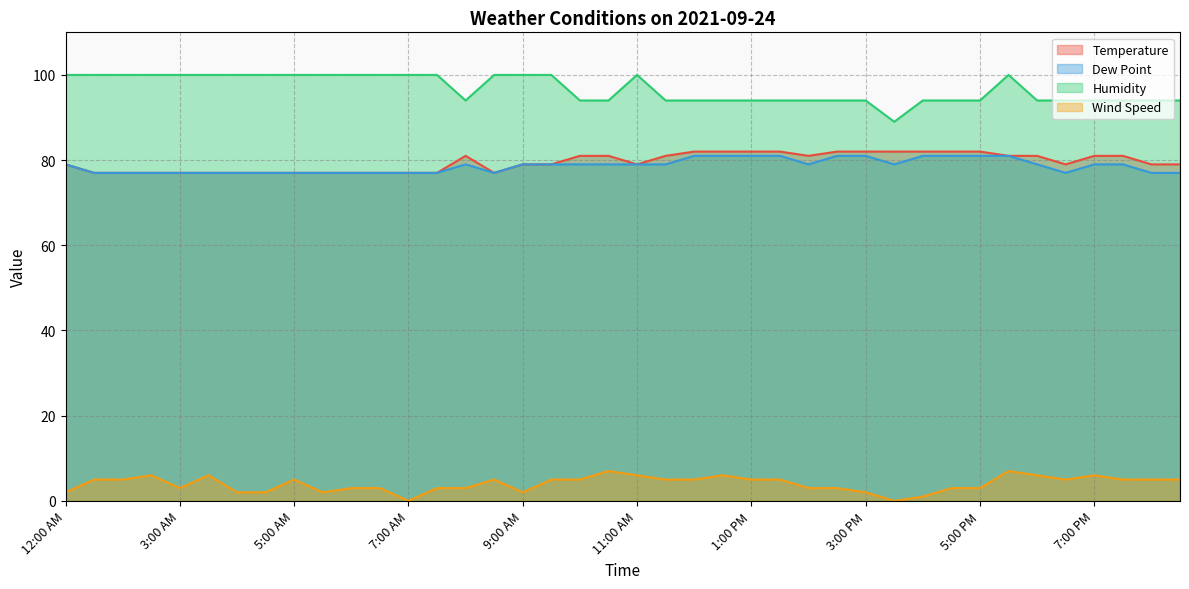

In Temperature, how many points are higher than both neighbors (excluding endpoints)?

1